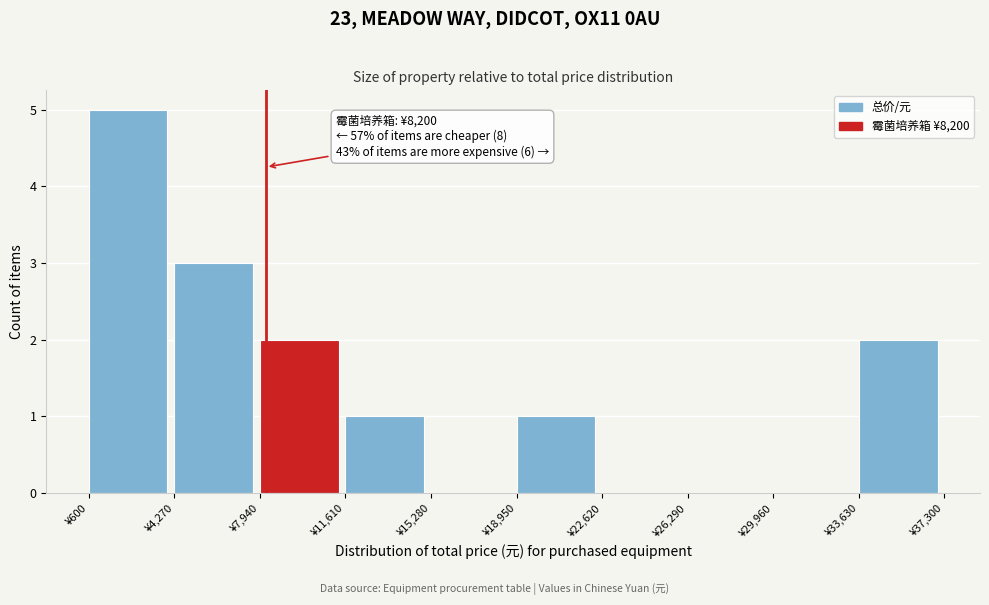

Over which range of the x-axis is the bar tallest?

500 to 4500